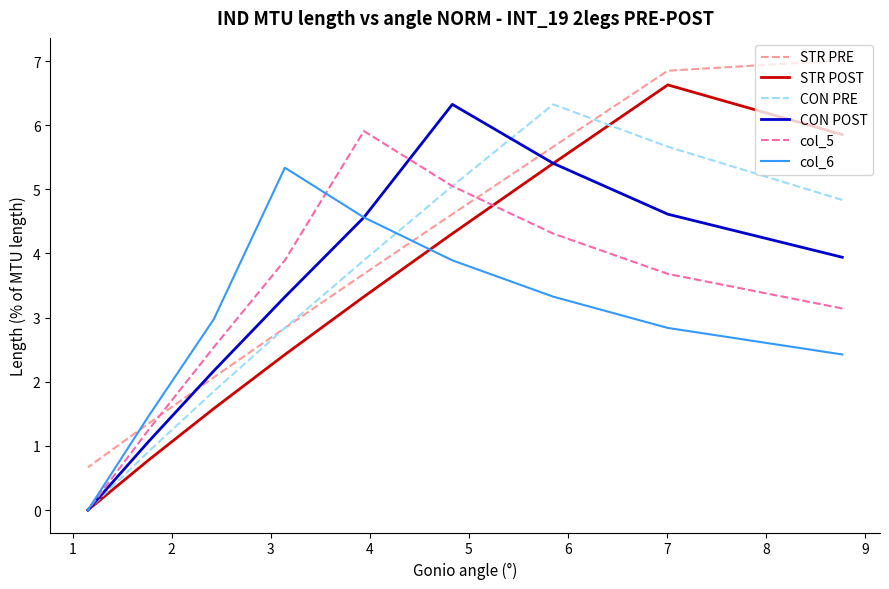

Which series has the widest spread of values?

STR POST